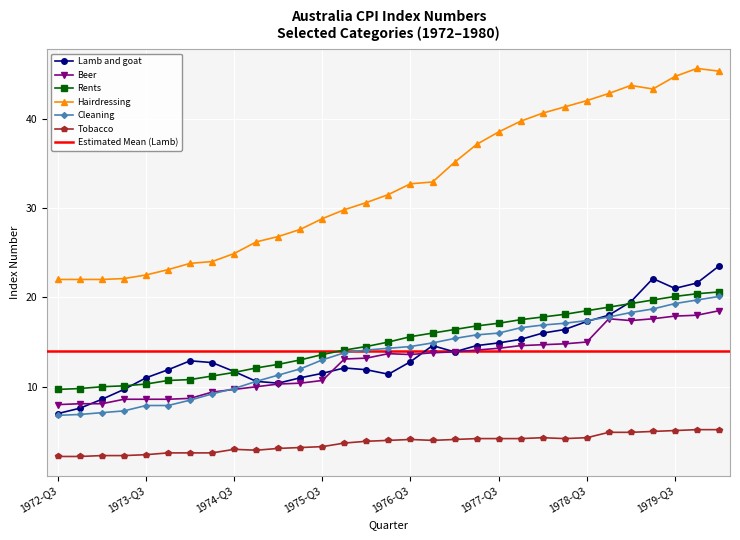

In lamb, how many points are lower than both neighbors (excluding endpoints)?

4